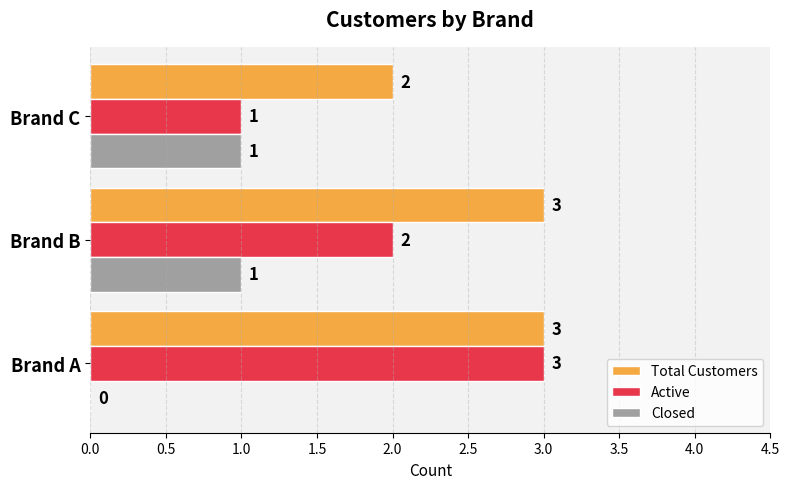

Which series has the widest spread of values?

Active